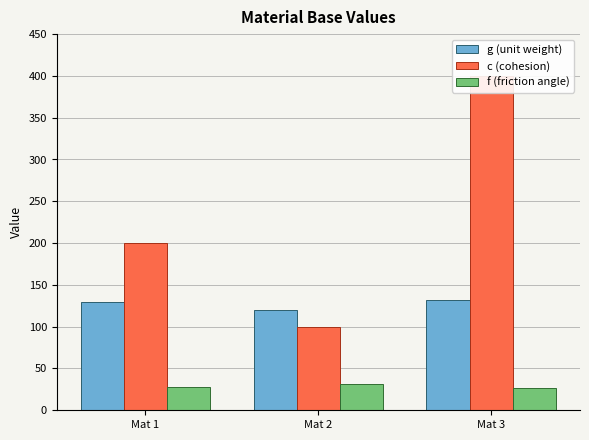

List the labels in order of f (friction angle) value, largest first.

Mat 2, Mat 1, Mat 3